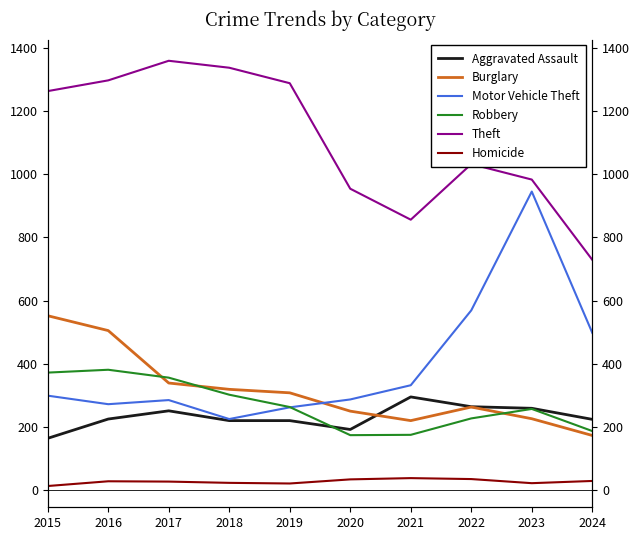

What is the maximum value for Homicide?

38